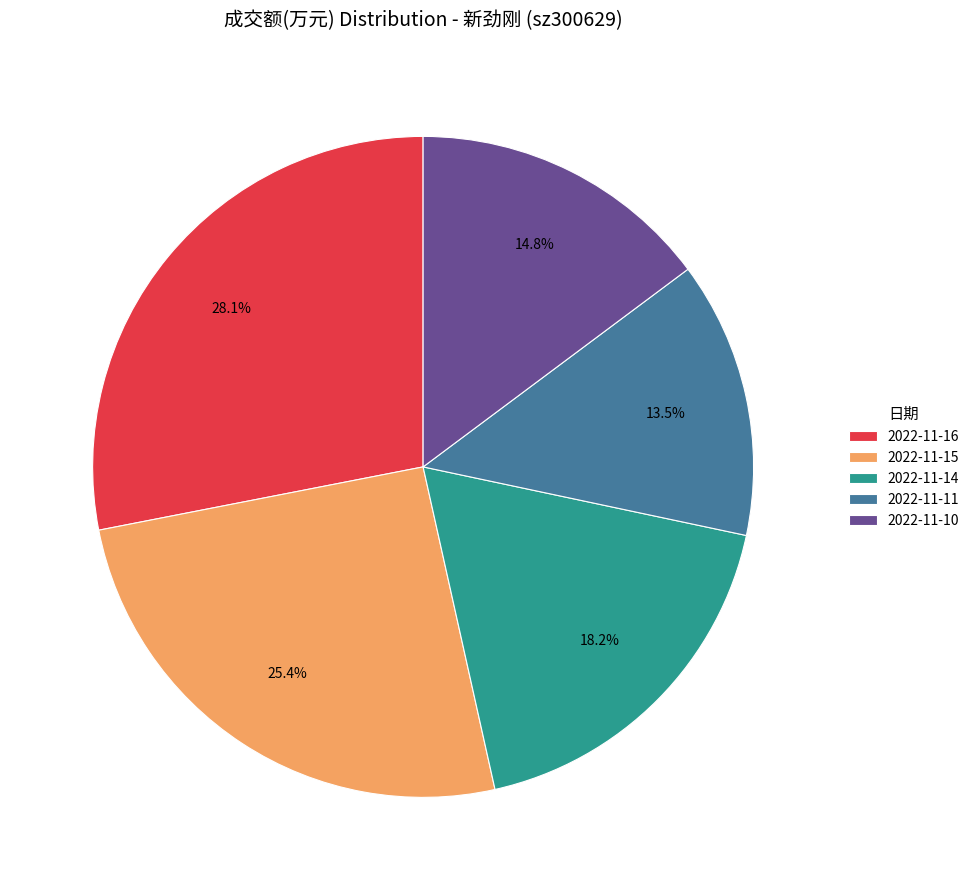

To the nearest percent, what is the combined percentage of 2022-11-14 and 2022-11-10?

33%